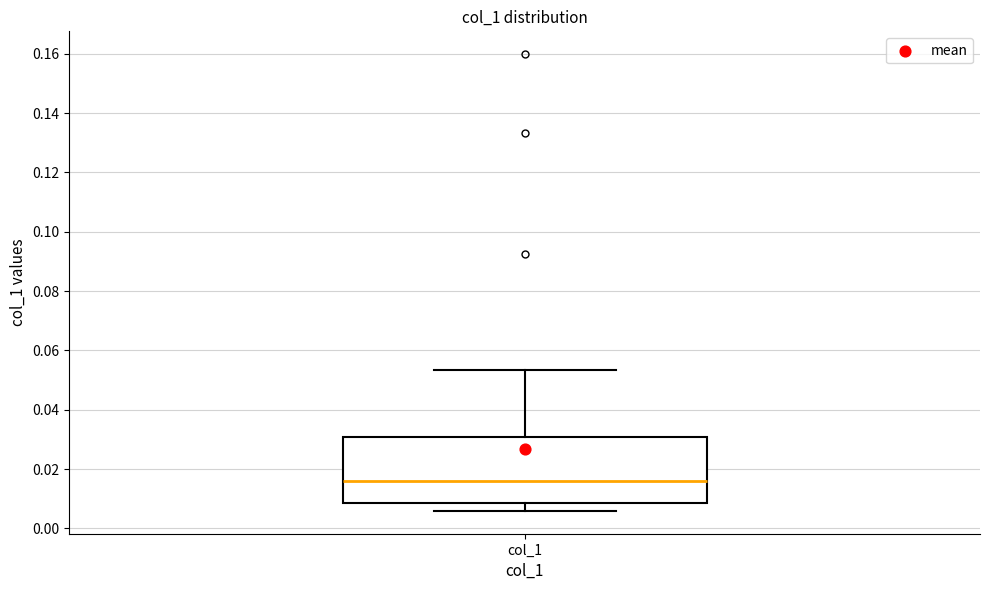

Where does the lower whisker of the box for col_1 end on the y-axis? The values are not printed on the chart, so give them approximately, as read against the axis.

0.006